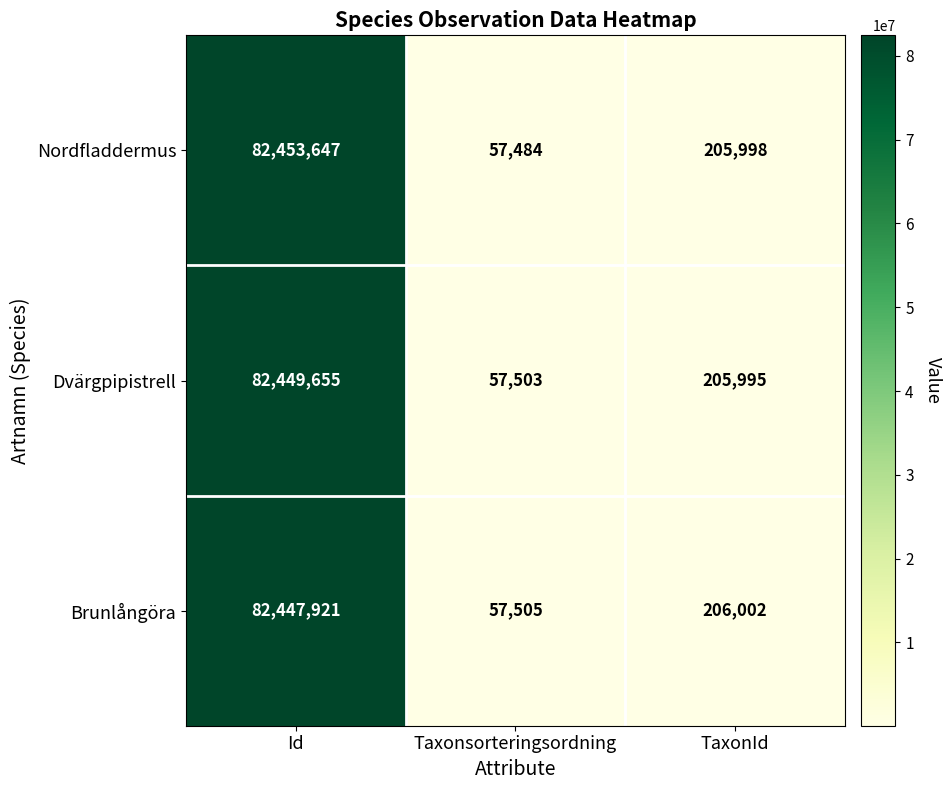

What is the sum of the Dvärgpipistrell values at Taxonsorteringsordning and Id?

82507158